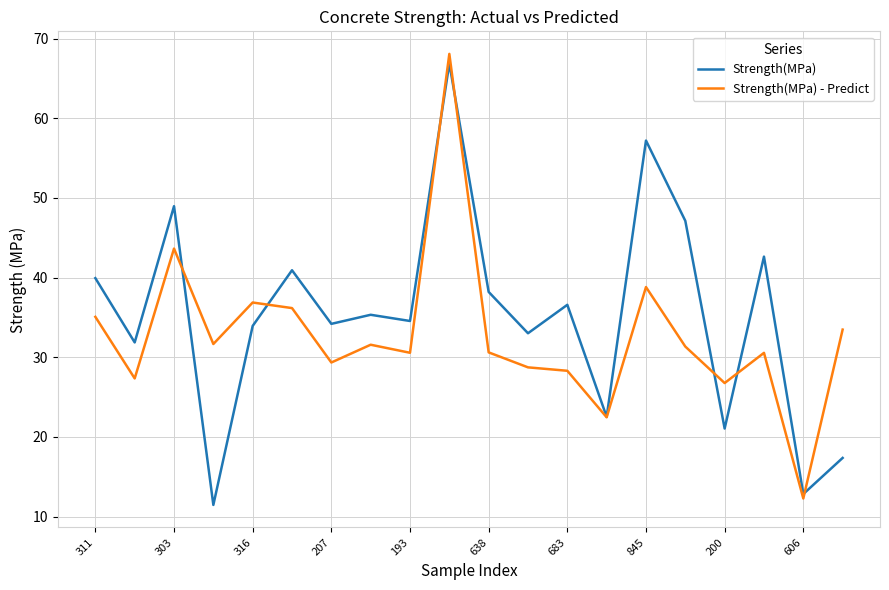

What is the minimum value for Strength(MPa)?

11.5